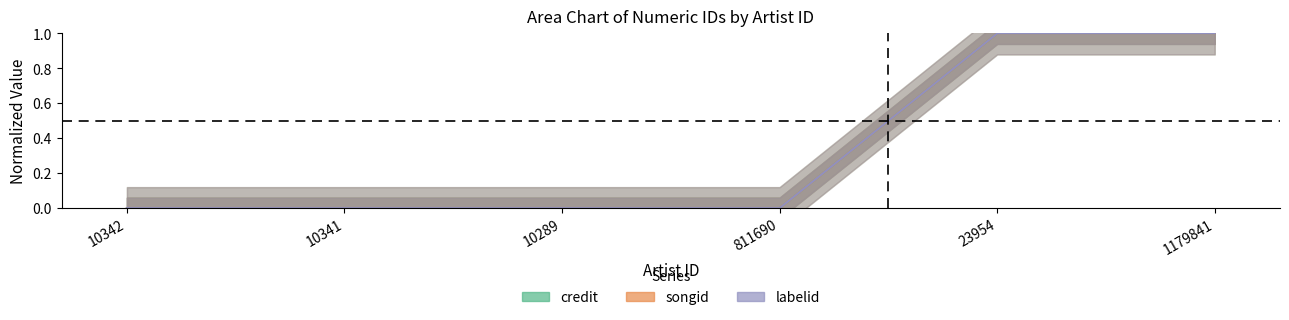

What are all the series names shown in the legend?

credit, songid, labelid